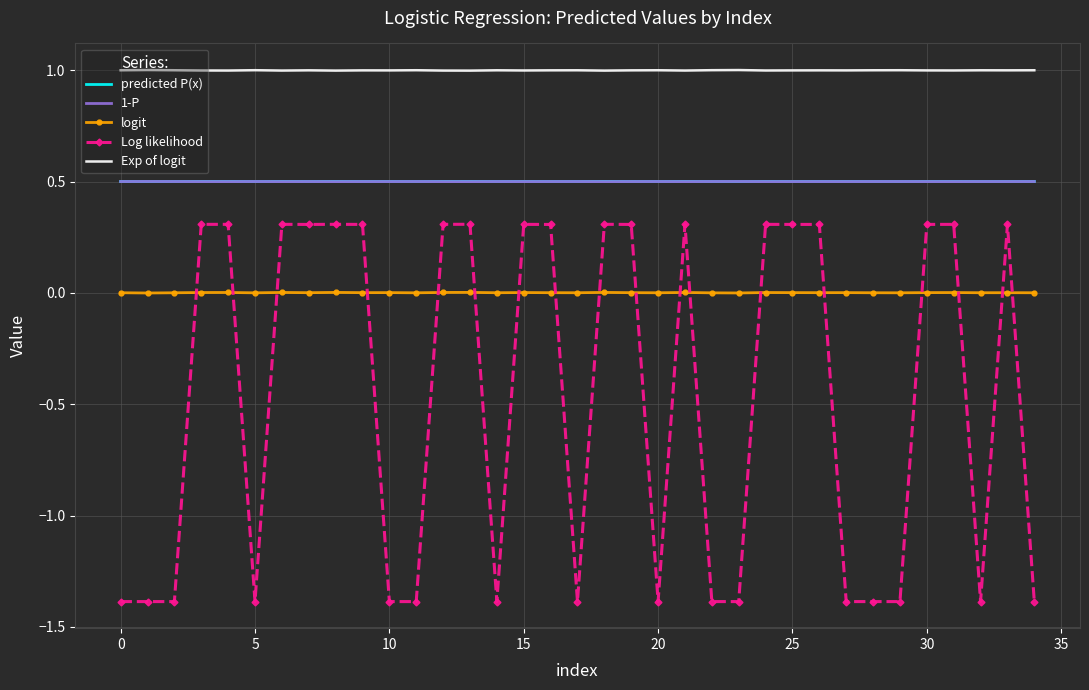

True or false: Exp of logit and logit cross at least once.

False